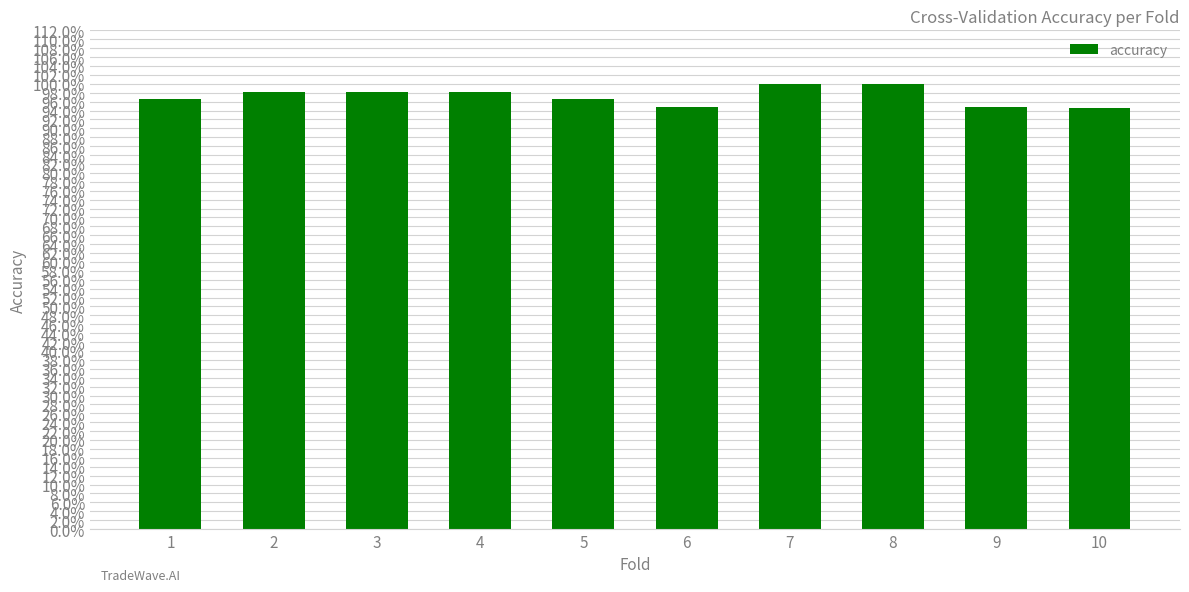

What is the minimum value shown in the chart?

0.9